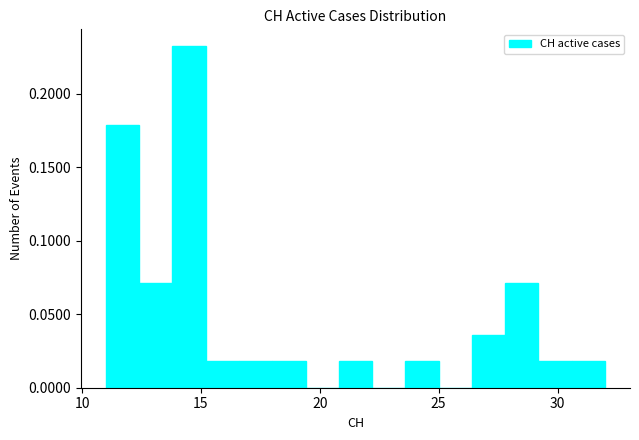

Read against the x-axis, roughly where is the centre of the tallest bar?

14.5